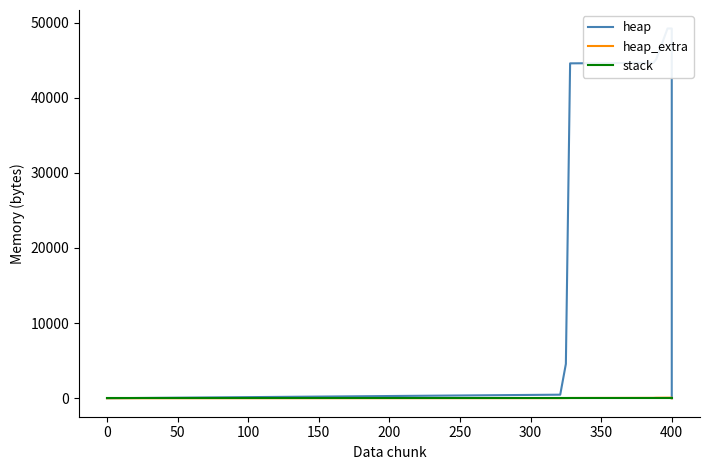

Between 350 and 450, which is larger?

350